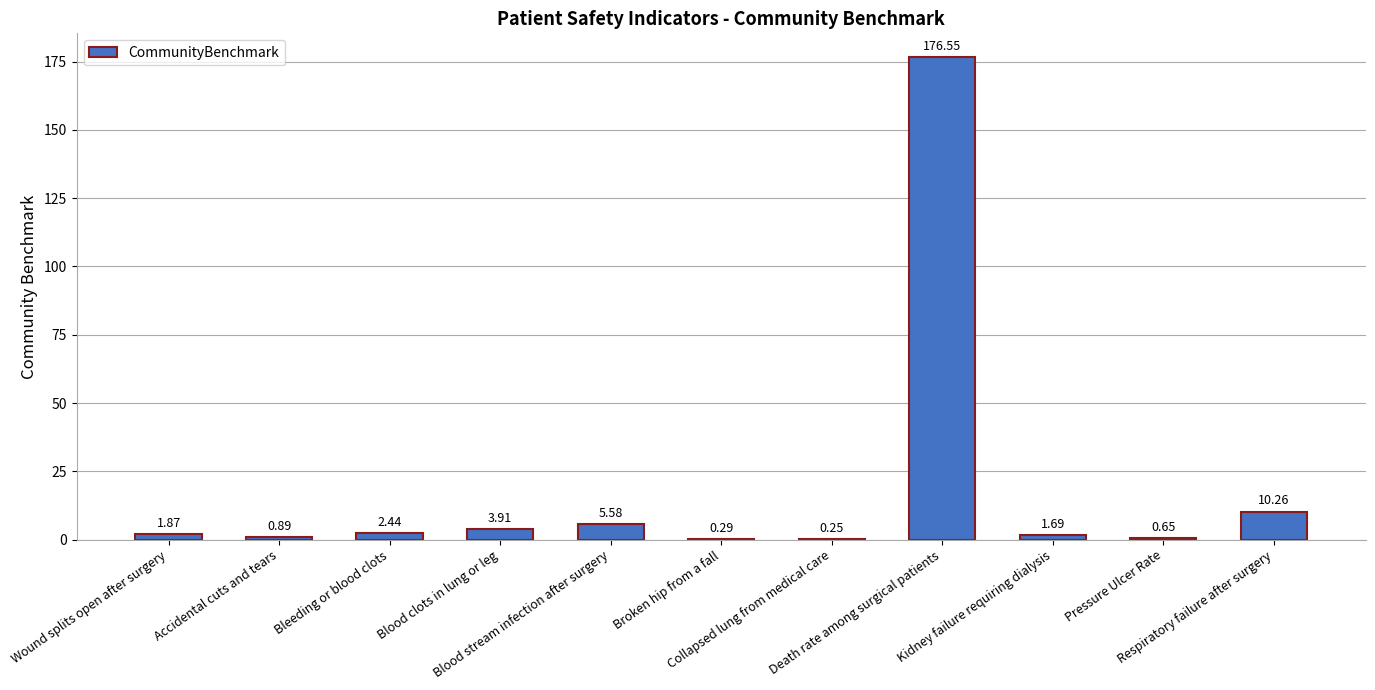

Count the number of data series in this chart.

1